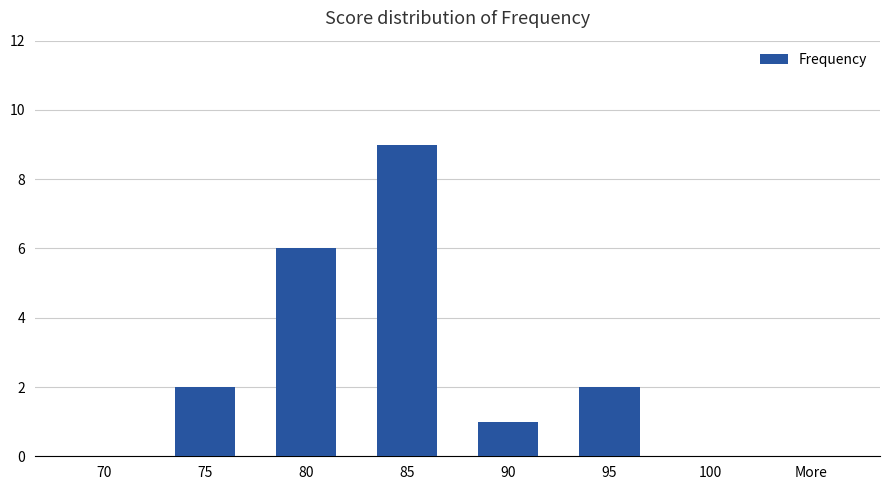

Count the number of data series in this chart.

1